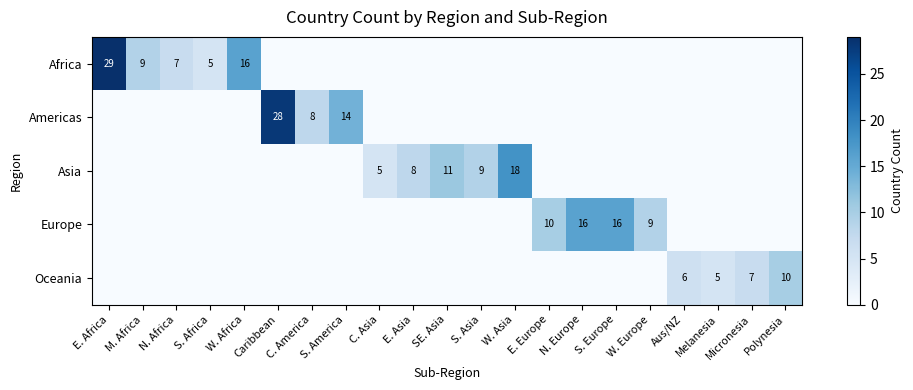

What is the sum of the Oceania values at Polynesia and N. Africa?

10